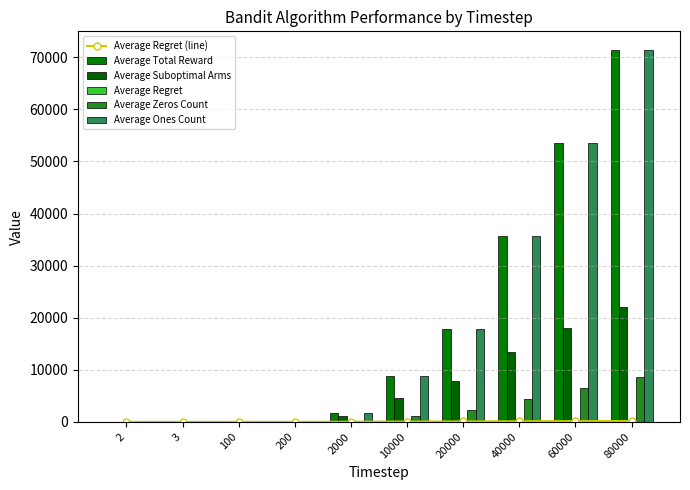

How many series are shown in this chart?

6